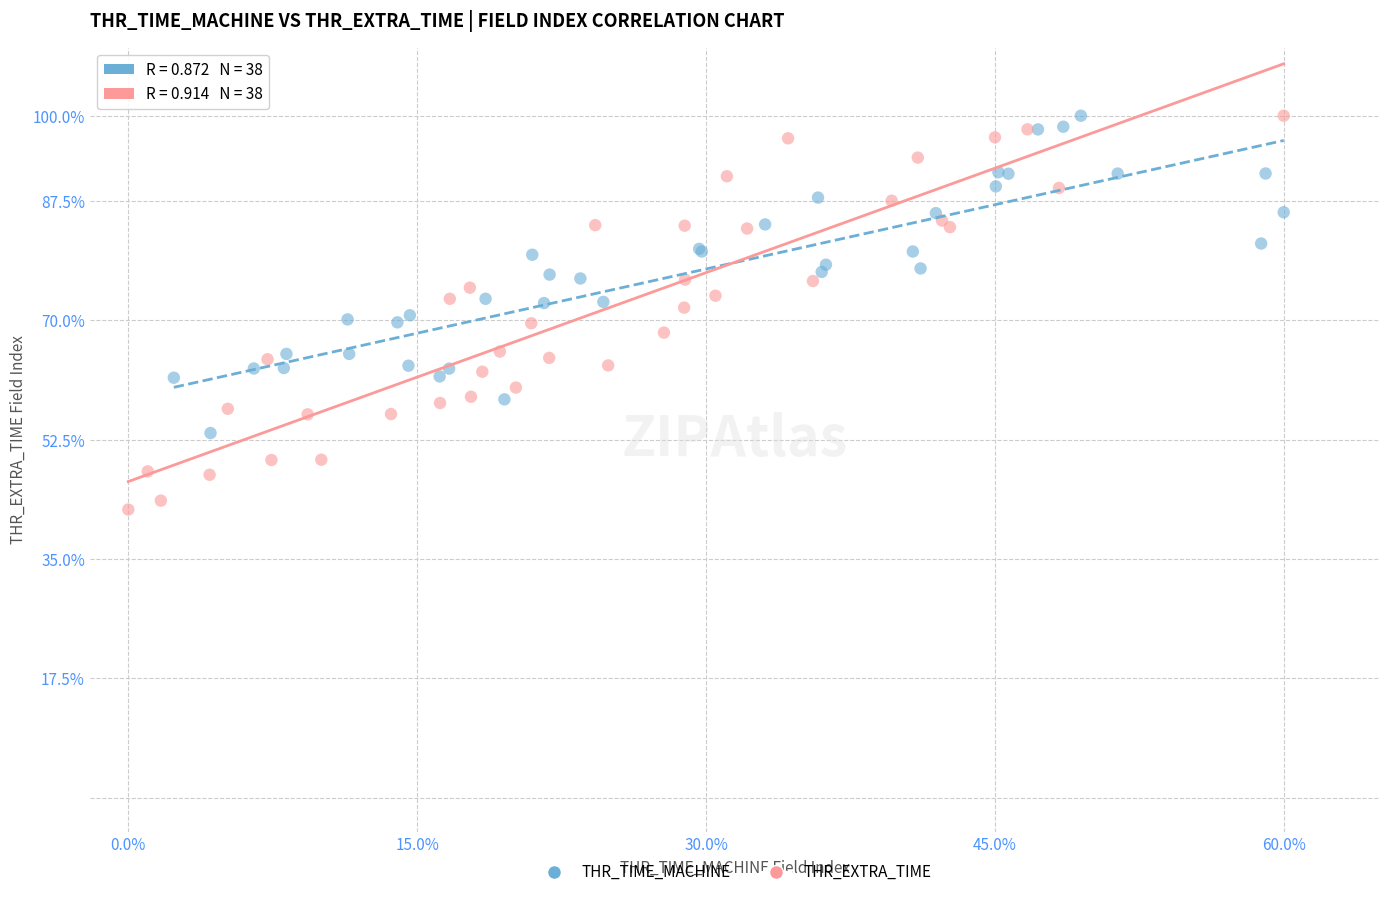

Which series contains the lowest Y value?

THR_EXTRA_TIME